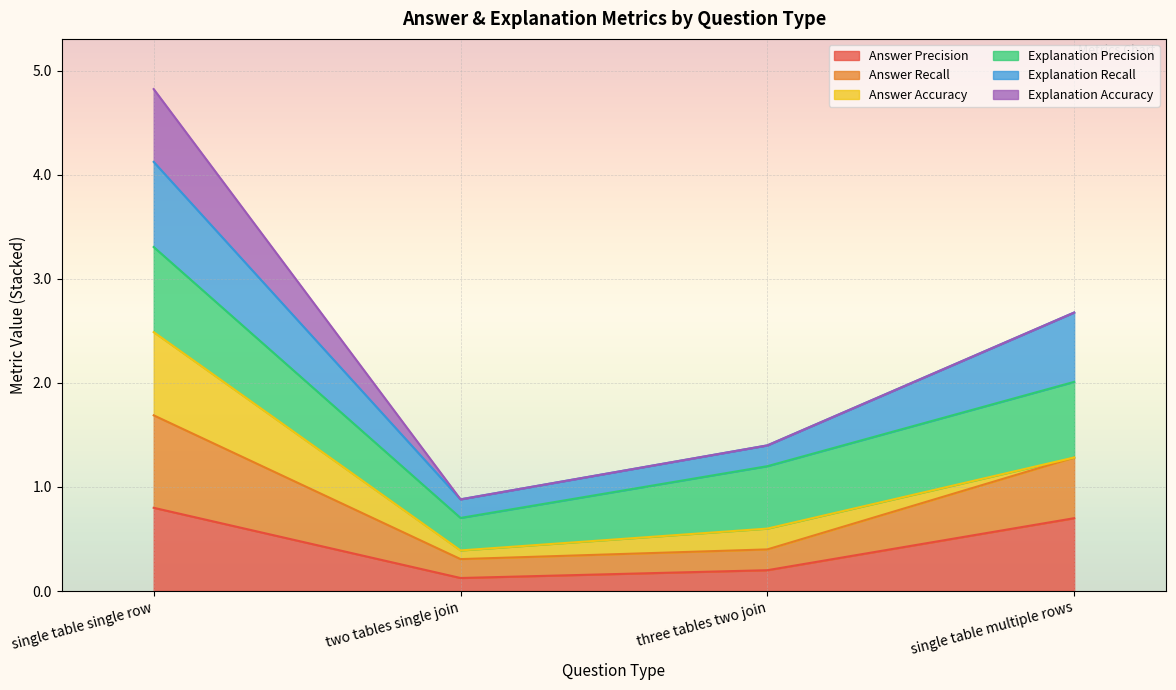

At which category is the sum across all series the highest?

single table single row